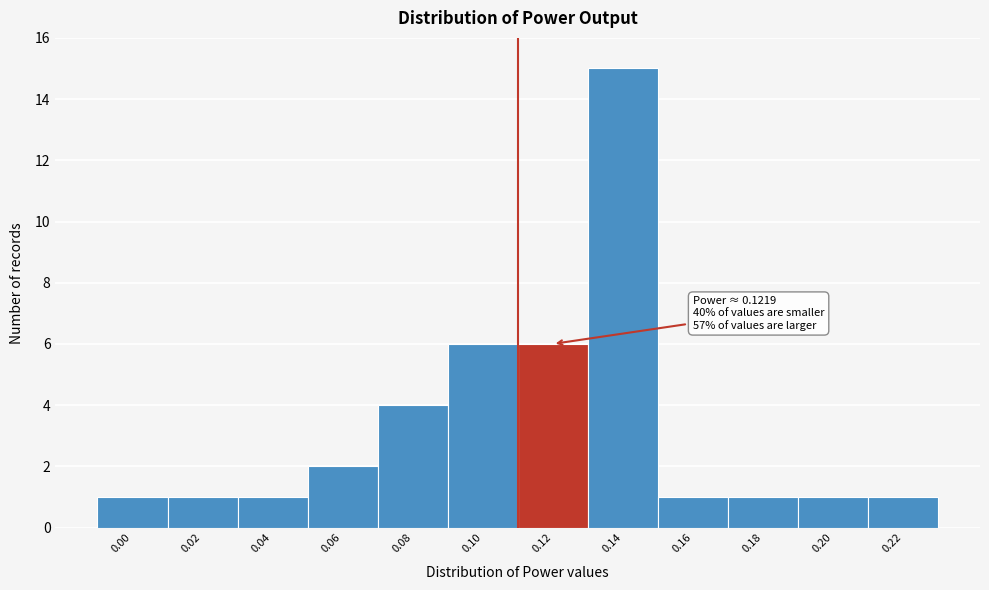

Reading right to left, what are all the values shown in this chart?

1	1	1	1	15	6	6	4	2	1	1	1